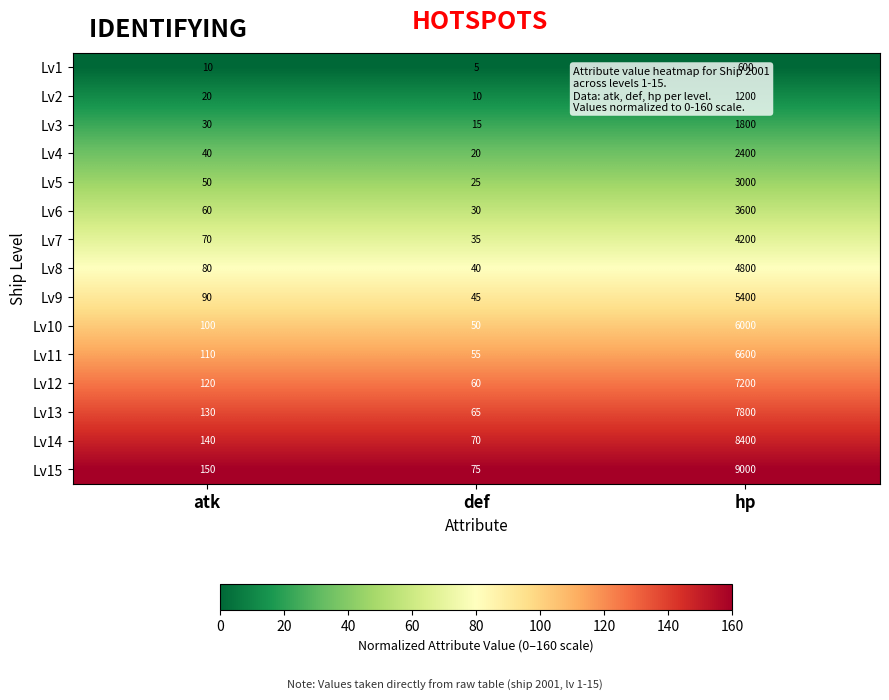

List the series in order of their peak value, highest first.

Lv15, Lv14, Lv13, Lv12, Lv11, Lv10, Lv9, Lv8, Lv7, Lv6, Lv5, Lv4, Lv3, Lv2, Lv1